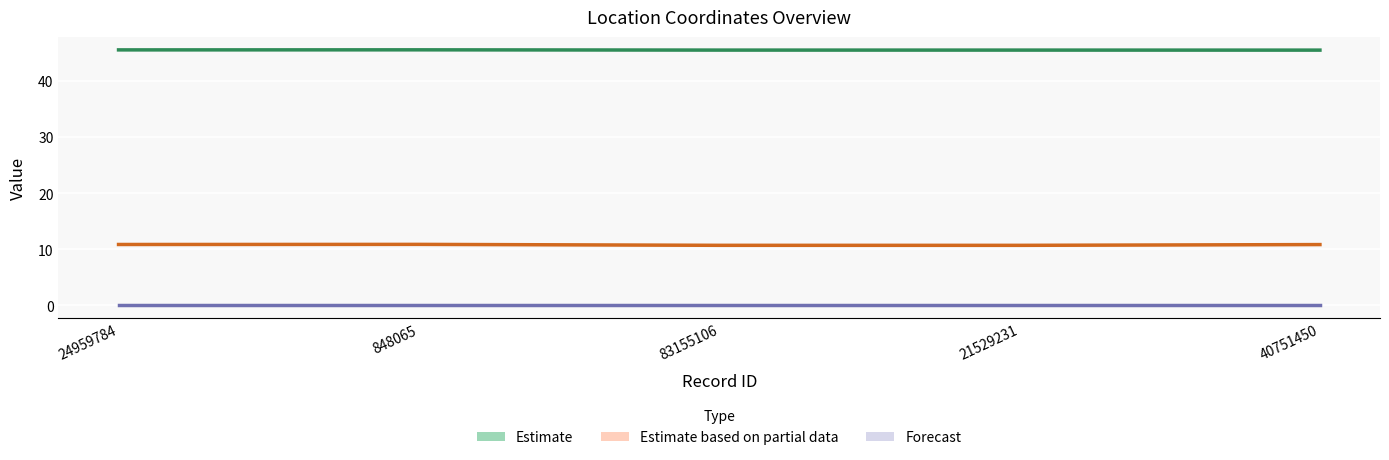

In Estimate based on partial data (col_3), how many points are lower than both neighbors (excluding endpoints)?

1